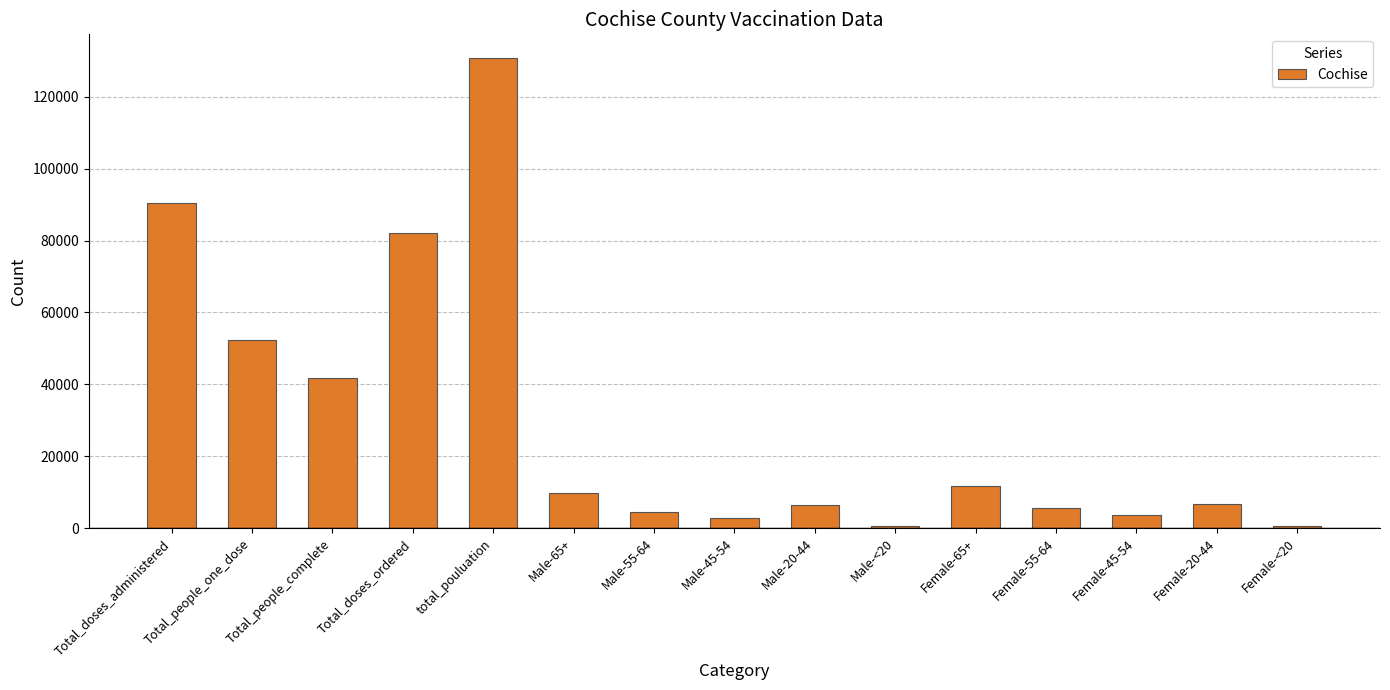

How many bars are there in total?

15